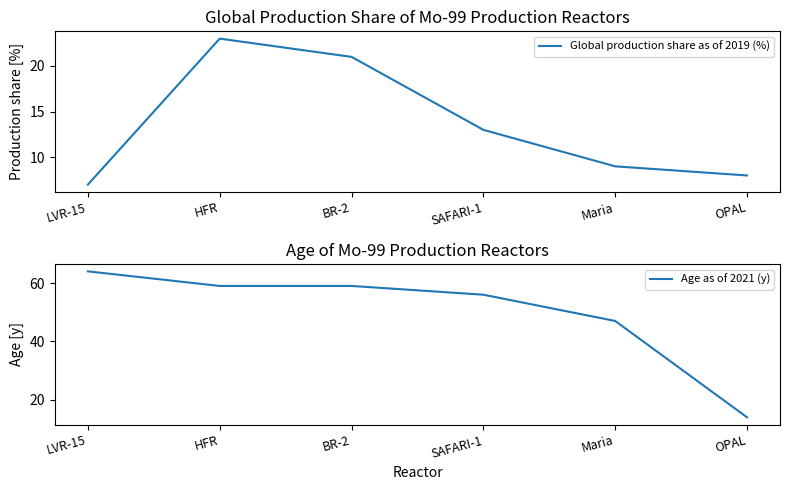

What is the label of the 4th point from the left?

SAFARI-1